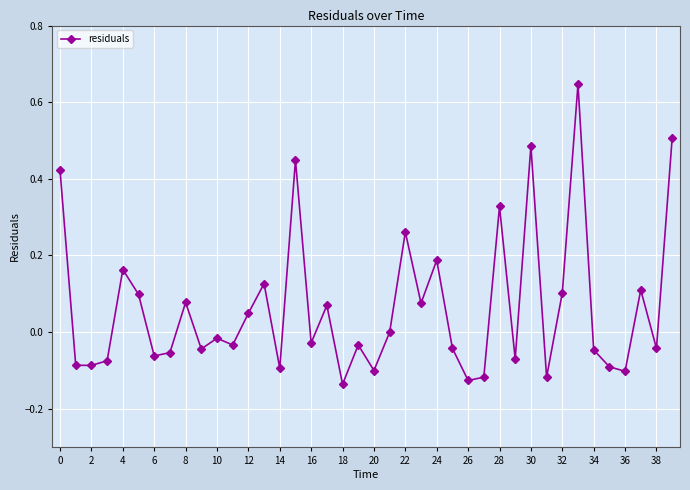

True or false: the data has more than 1 interior local peaks.

True